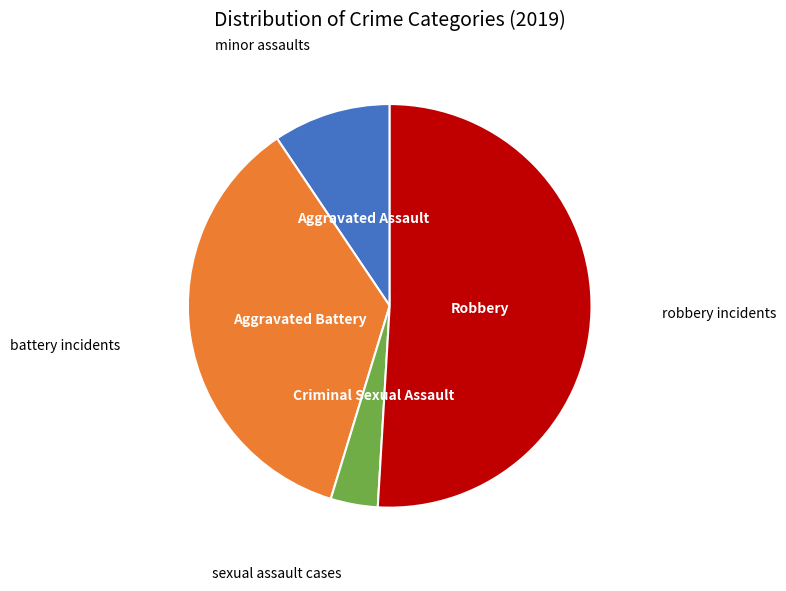

Does any single category account for the majority?

Yes